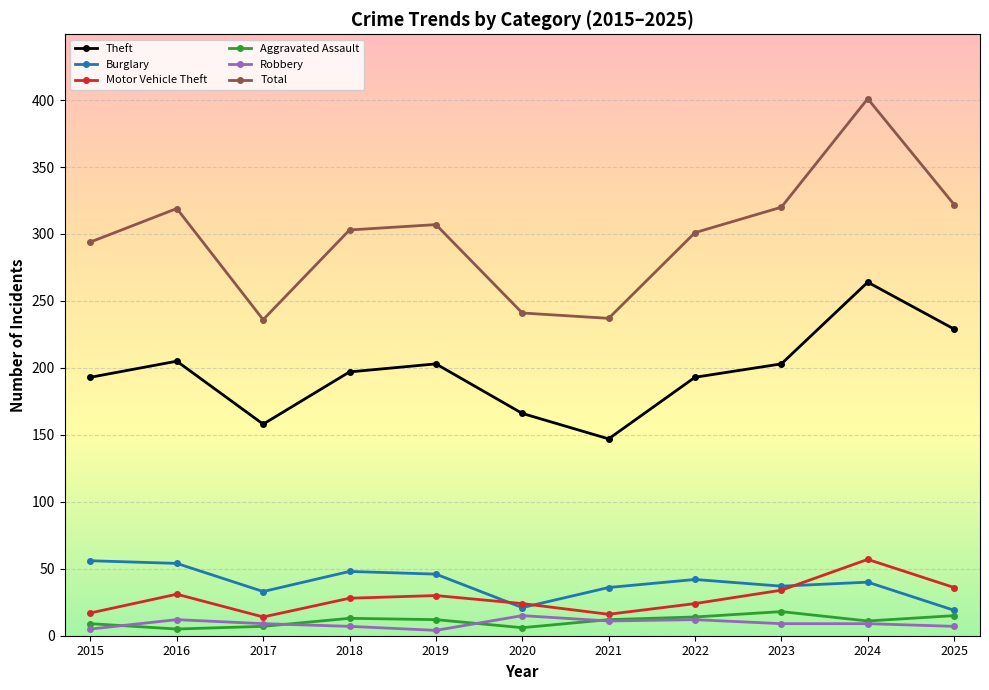

What are all the series names shown in the legend?

Theft, Burglary, Motor Vehicle Theft, Aggravated Assault, Robbery, Total